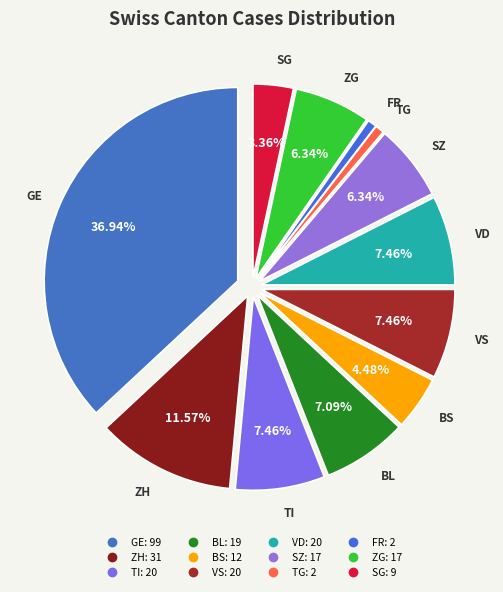

How many segments does this pie chart have?

12